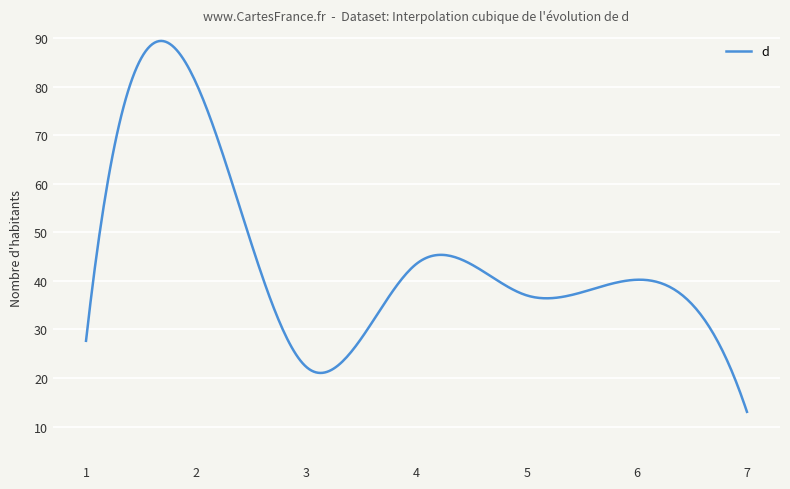

What is the difference between the maximum and minimum values?

76.4